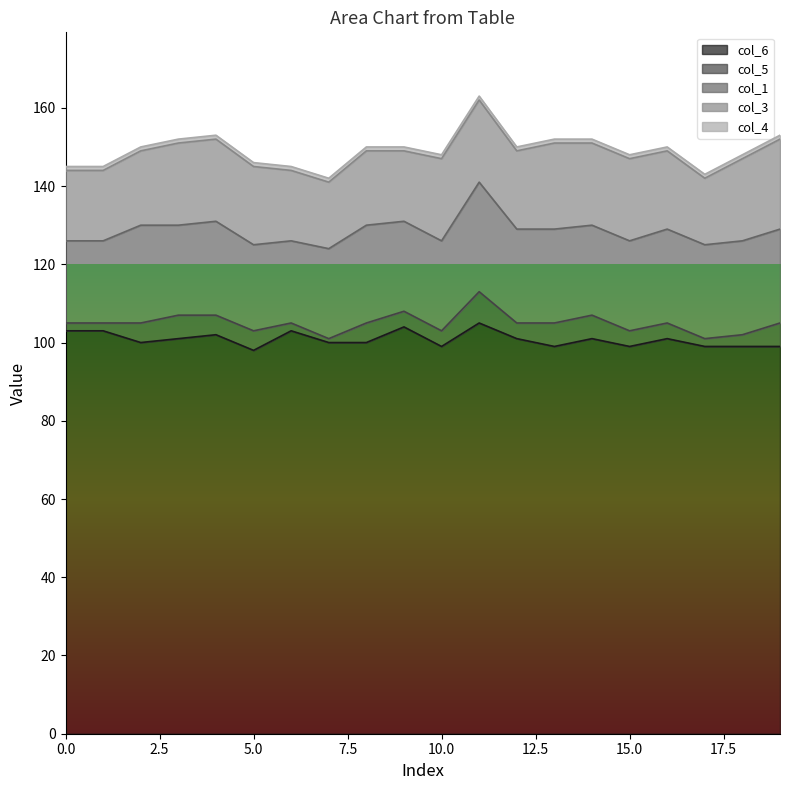

True or false: col_4 and col_5 intersect in this chart.

False